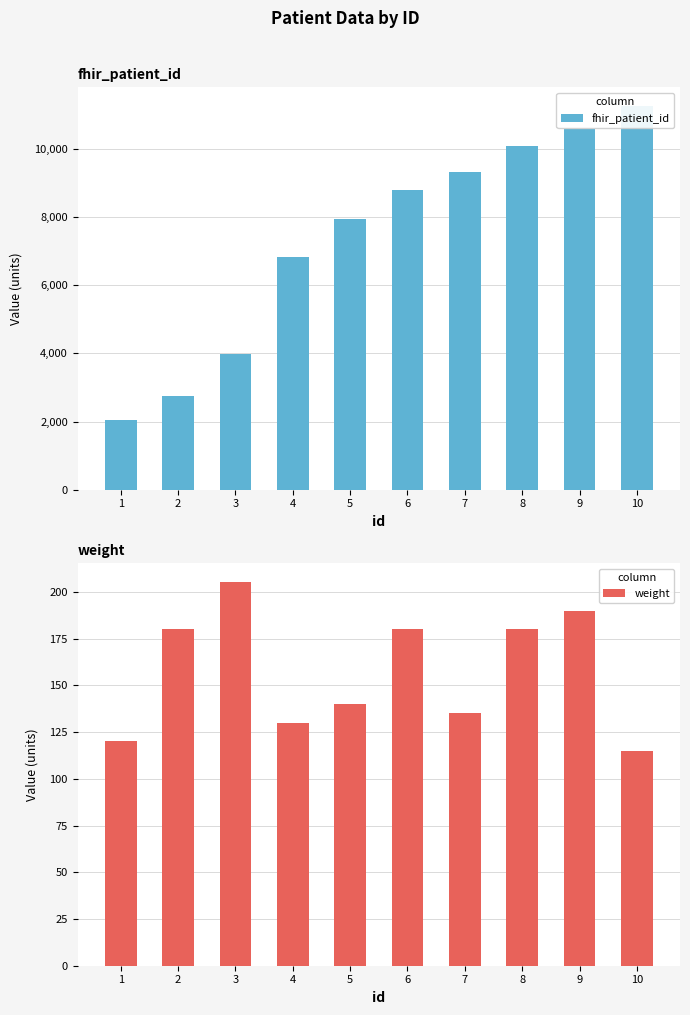

Which series changed the most between 1 and 2?

fhir_patient_id